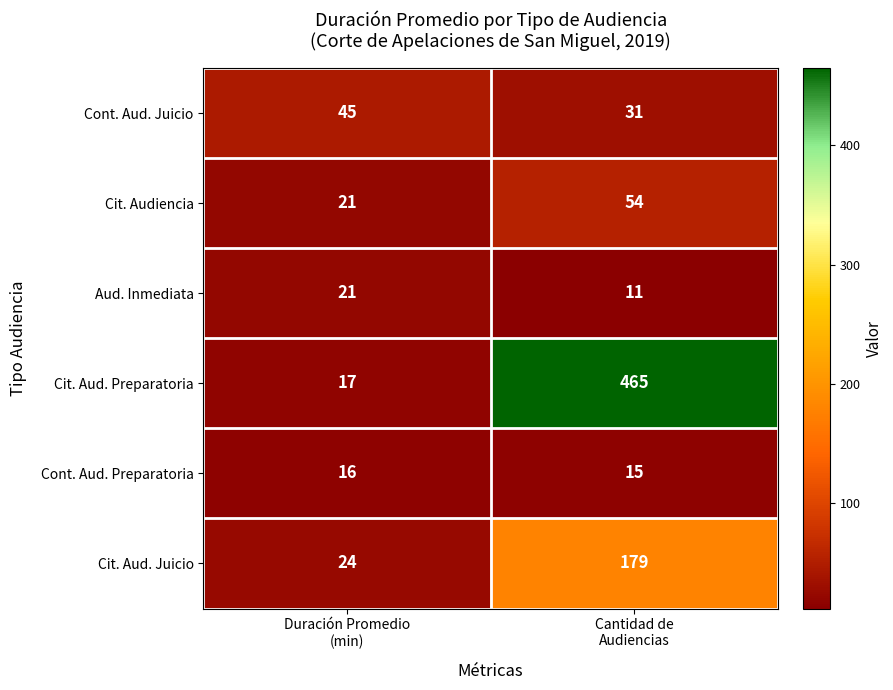

At how many categories does at least one series exceed 241?

1